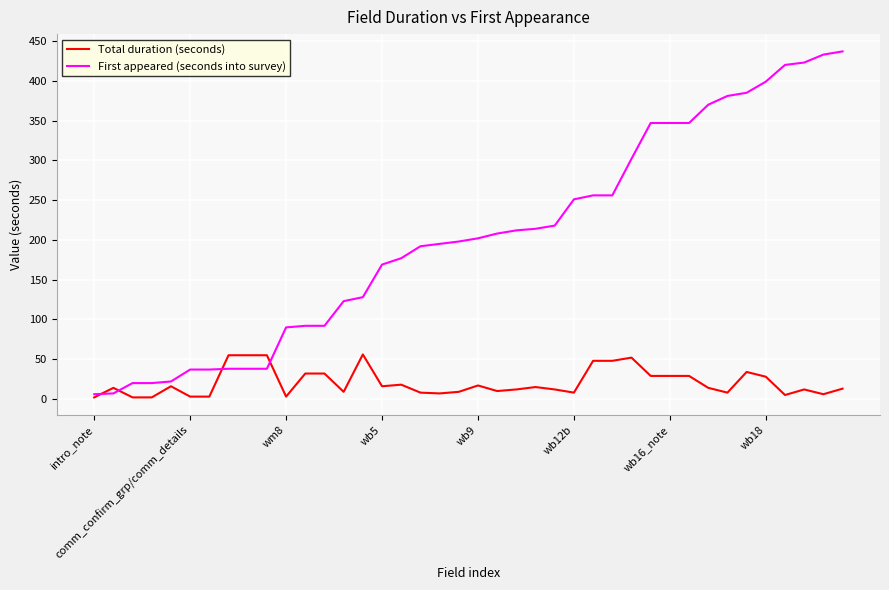

What is the highest value of the First appeared (seconds into survey) series?

437